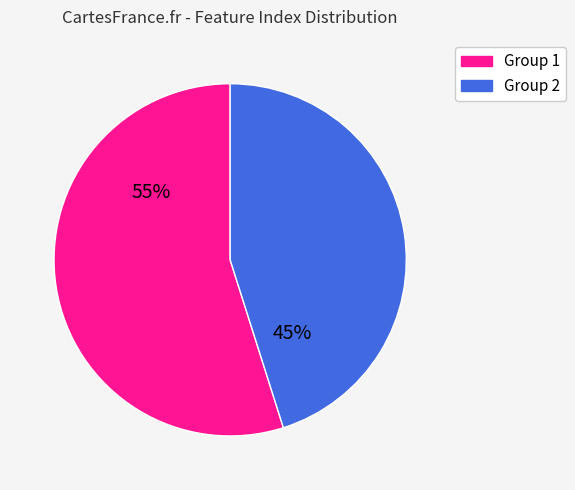

To the nearest percent, what is the average slice percentage?

50%